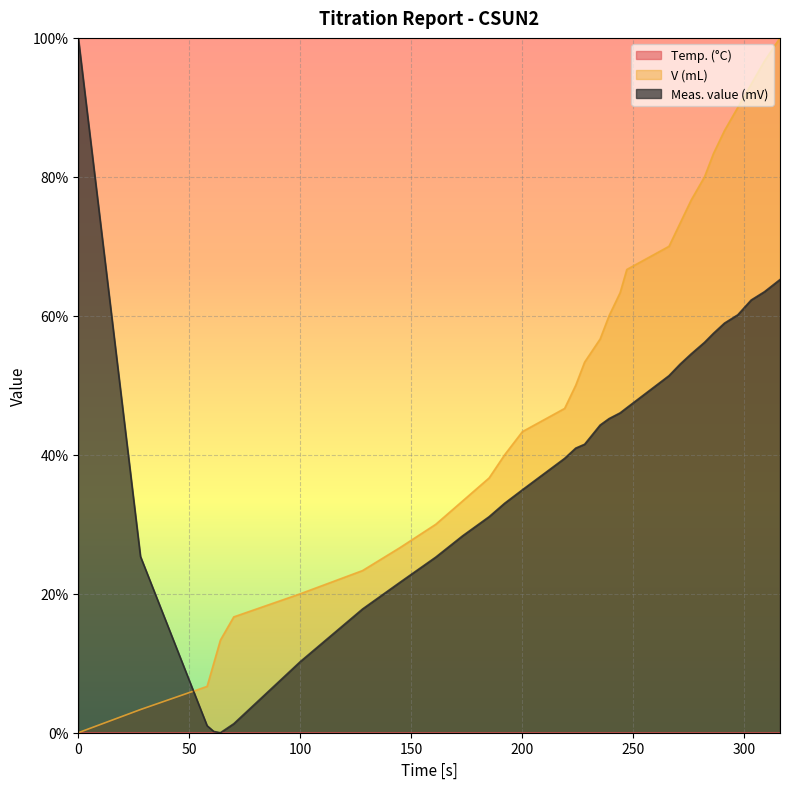

At how many categories does at least one series exceed 27?

23